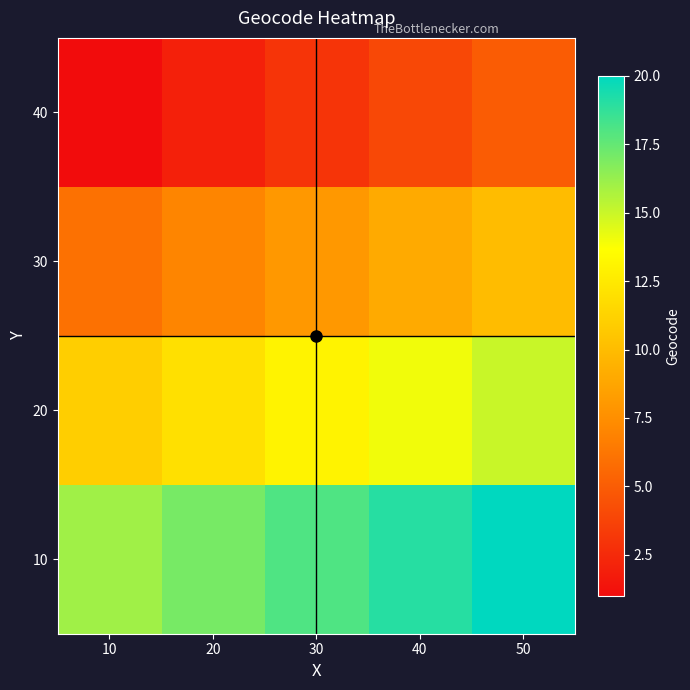

How many data points does each series have?

5